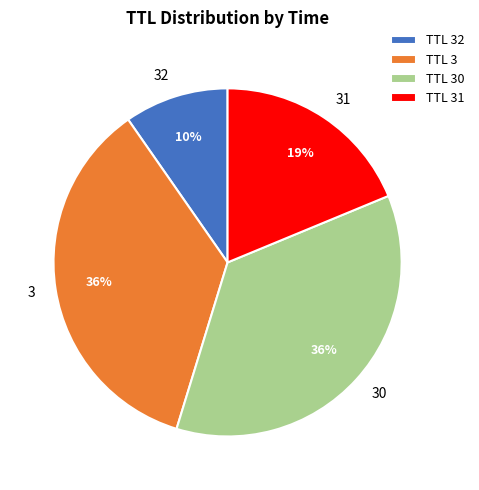

Is the sum of 30 and 32 greater than half?

No